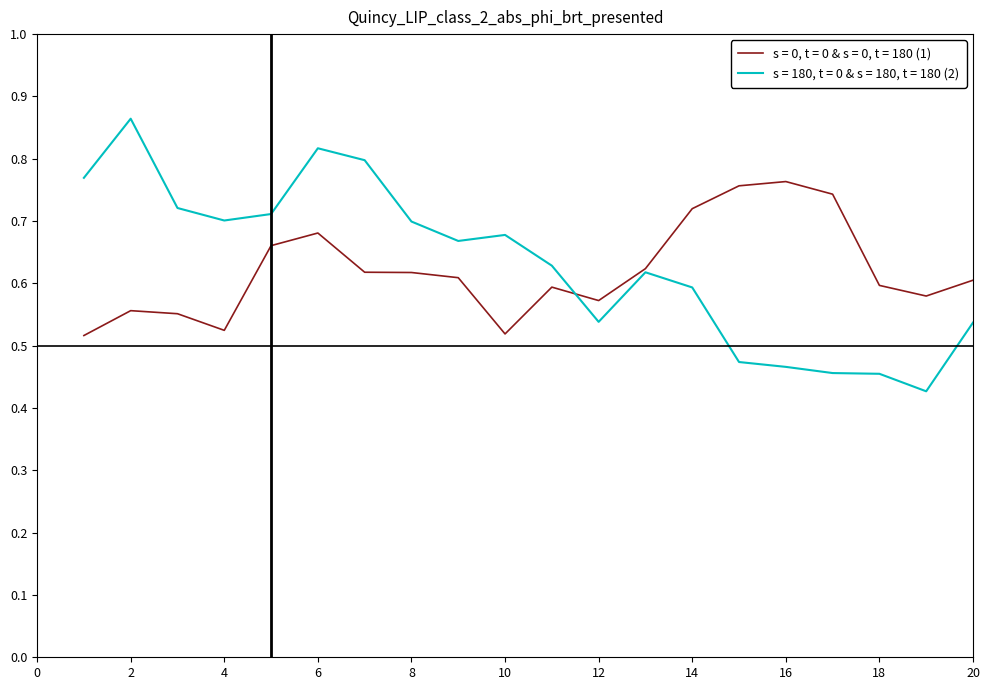

List the series in order of their peak value, highest first.

s = 180, t = 0 & s = 180, t = 180 (2), s = 0, t = 0 & s = 0, t = 180 (1)